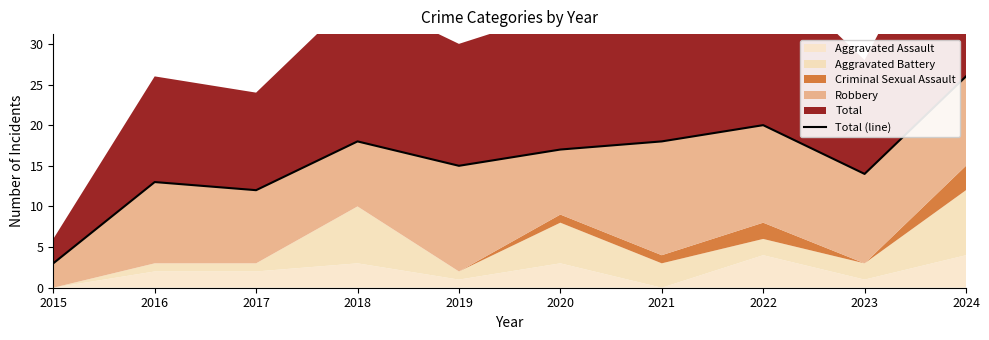

What is the ratio of the value at 2017 to the value at 2024?

0.5